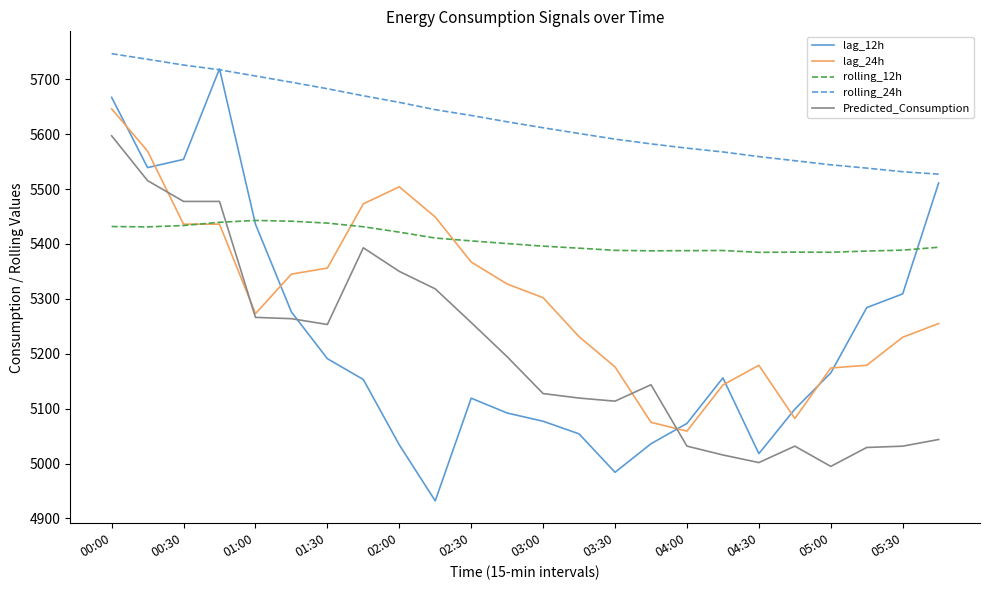

Which series ends up on top after the final intersection of rolling_12h and Predicted_Consumption?

rolling_12h